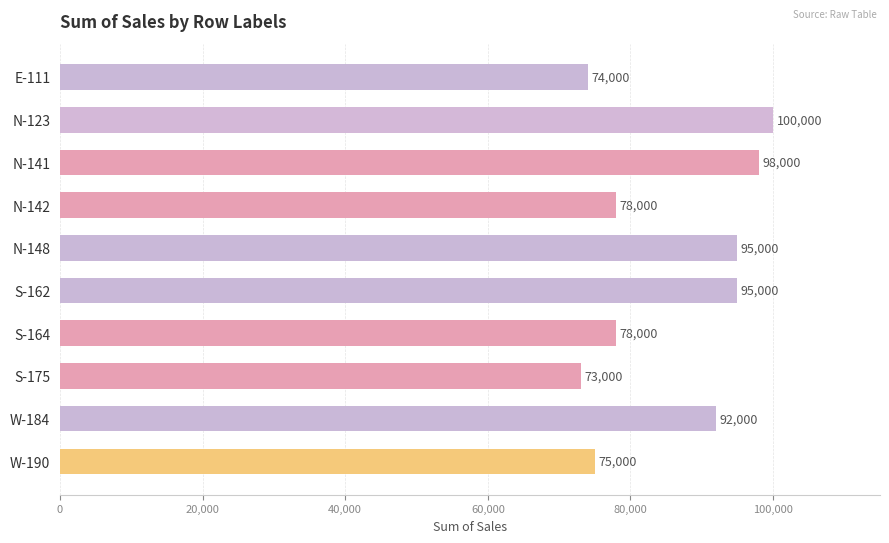

At which category does the chart reach its peak across all series?

N-123